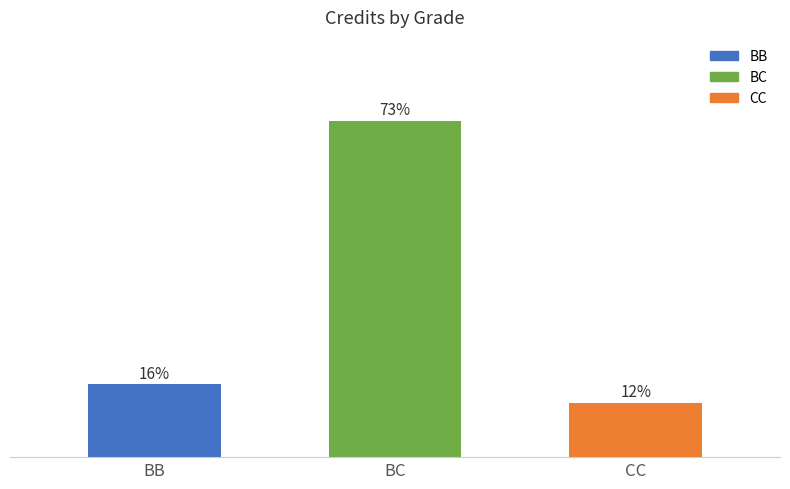

Rank the categories by value from lowest to highest.

CC, BB, BC